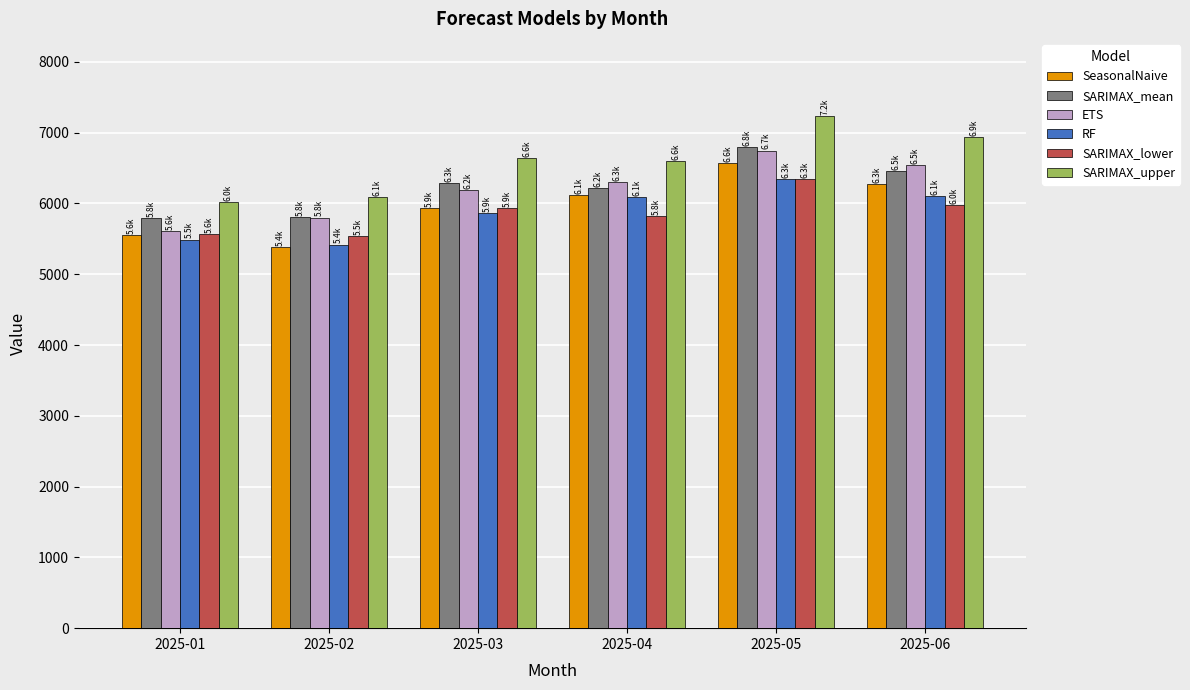

What is the average value of the SARIMAX_mean series?

6224.9